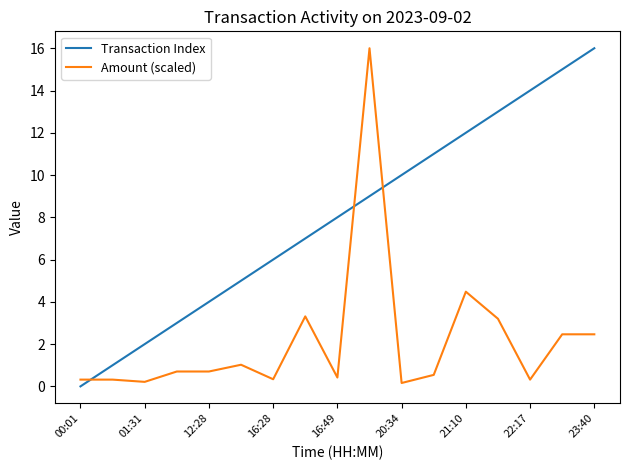

How many intersections are there between Amount (scaled) and Transaction Index?

3